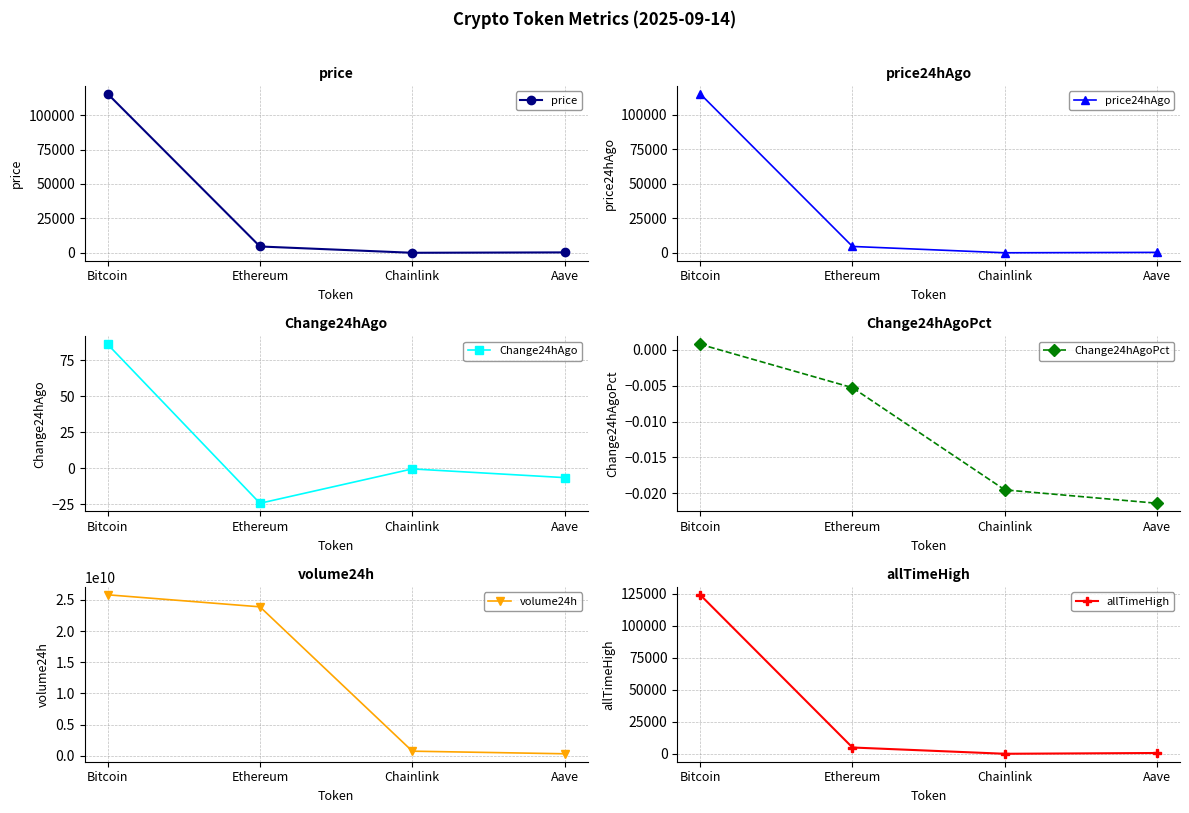

Which category has the highest value across all series?

Bitcoin